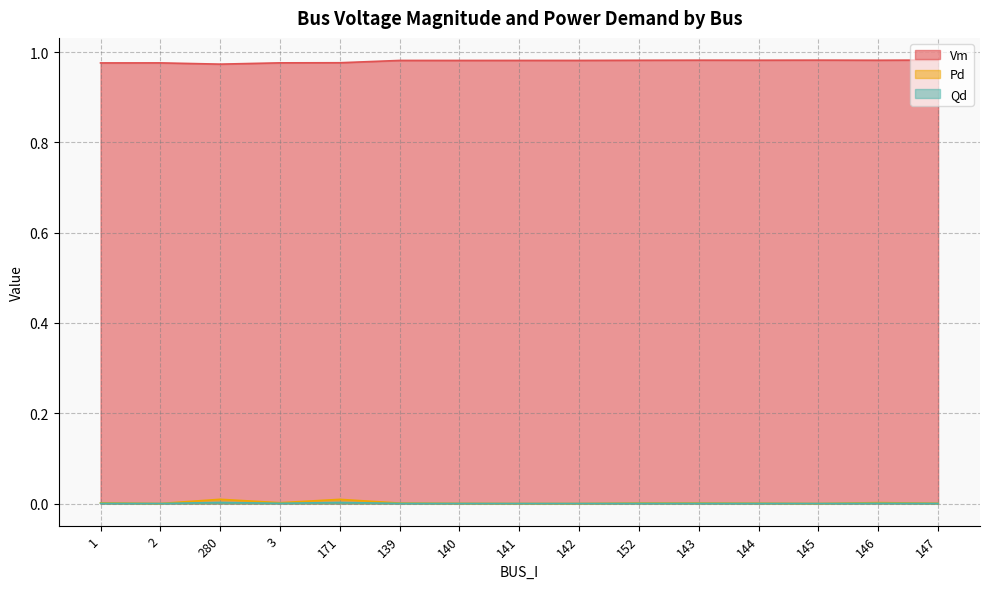

At which category does Pd reach its first local peak?

280